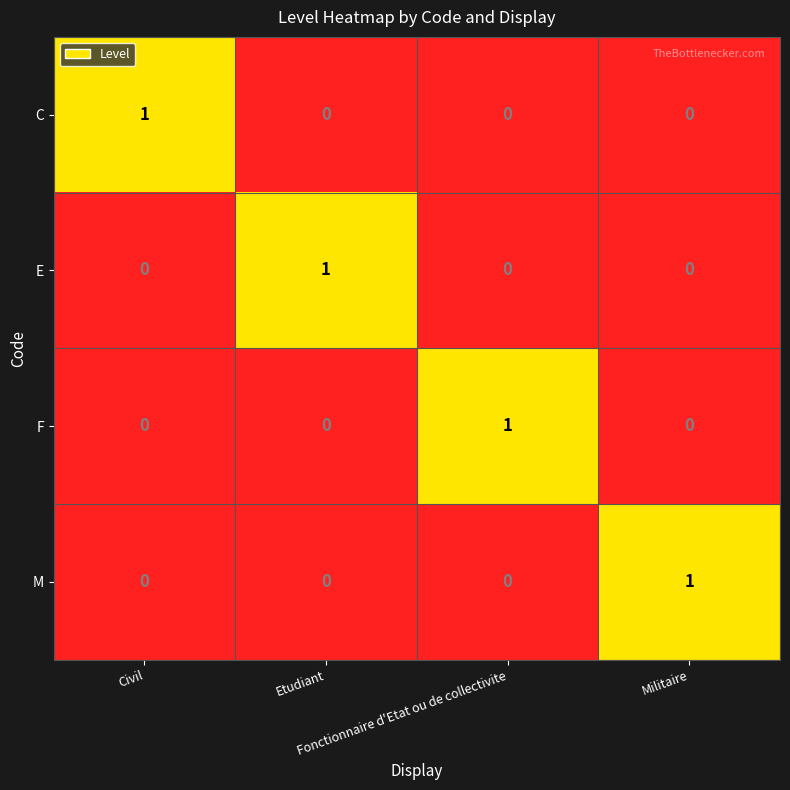

How many M values are between 0 and 1?

4